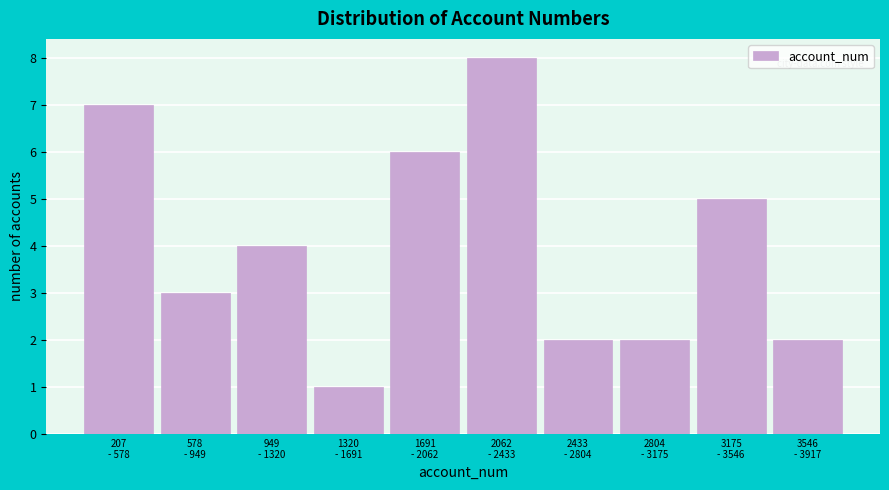

Reading left to right, what are all the values shown in this chart?

7	3	4	1	6	8	2	2	5	2